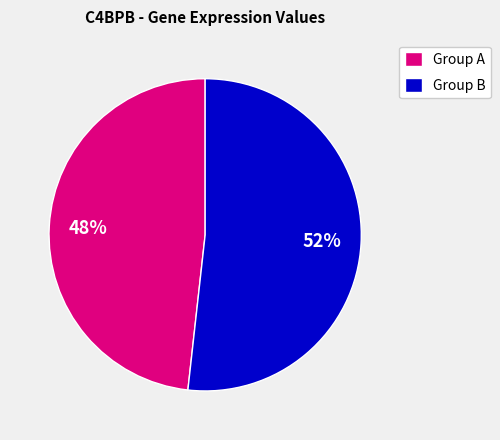

How many segments does this pie chart have?

2